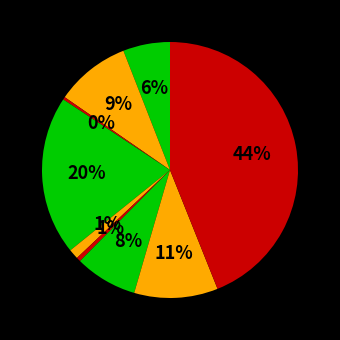

How many slices are in this pie chart?

9